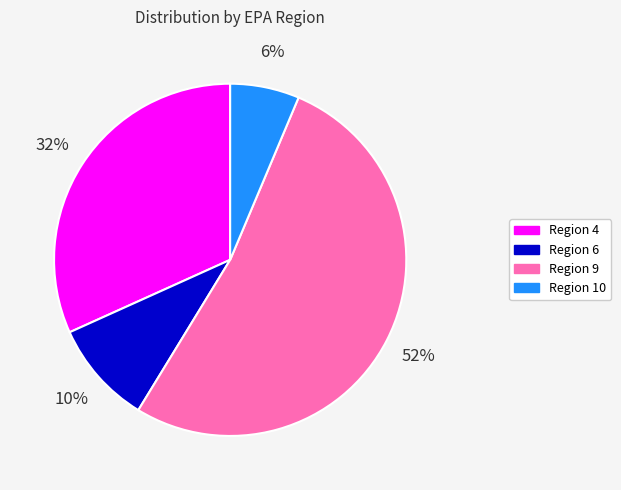

Is there any slice that represents more than half of the pie?

Yes